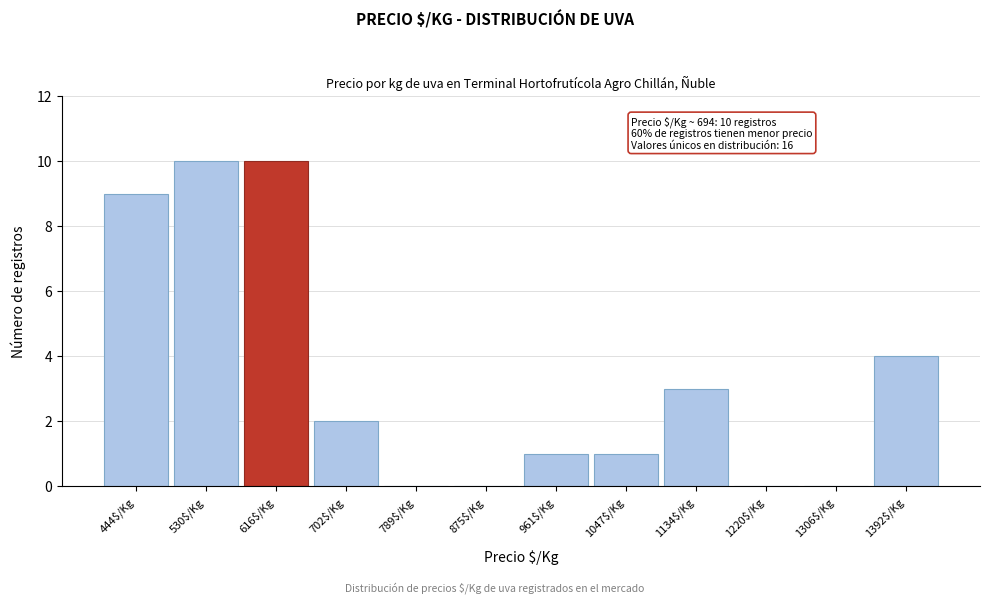

What is the sum of all values?

40